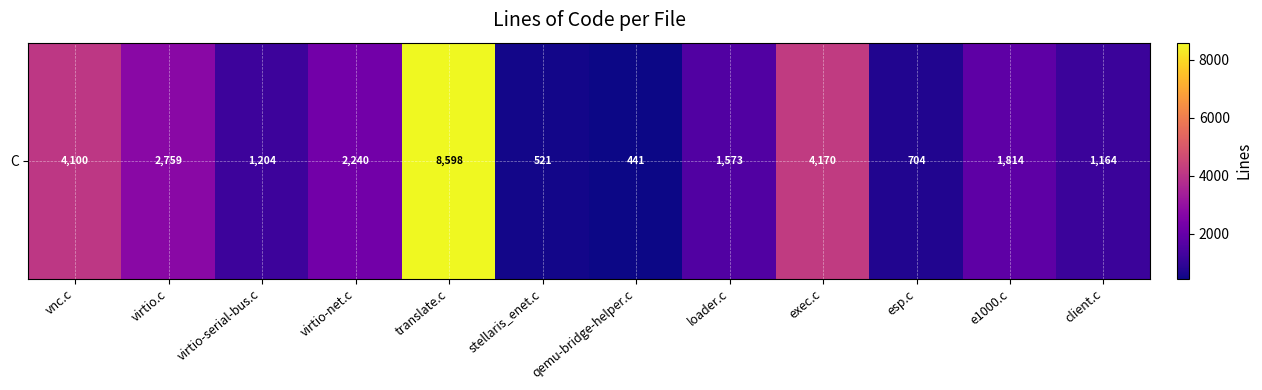

Which label corresponds to the smallest value in the chart?

qemu-bridge-helper.c